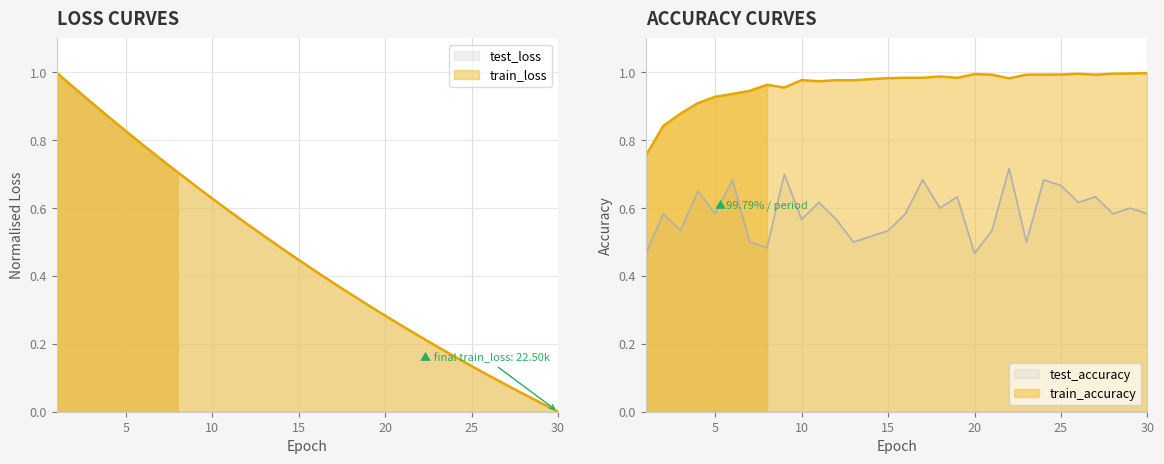

Rank the series by their maximum value, from highest to lowest.

test_loss, train_loss, train_accuracy, test_accuracy